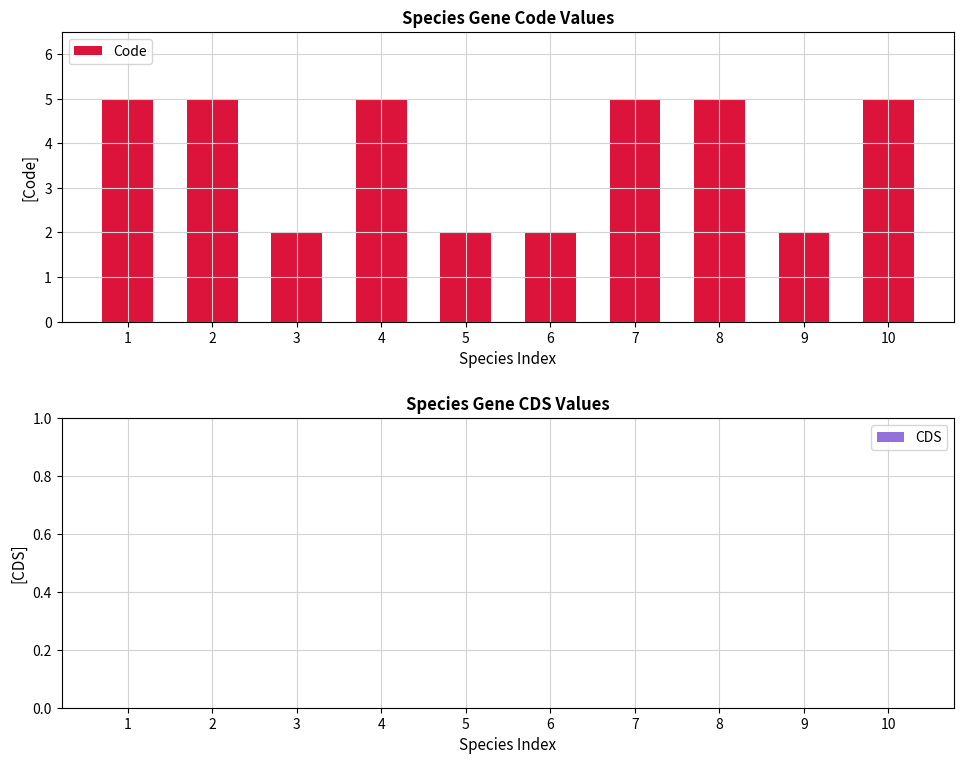

What is the difference between the second highest and minimum values?

3